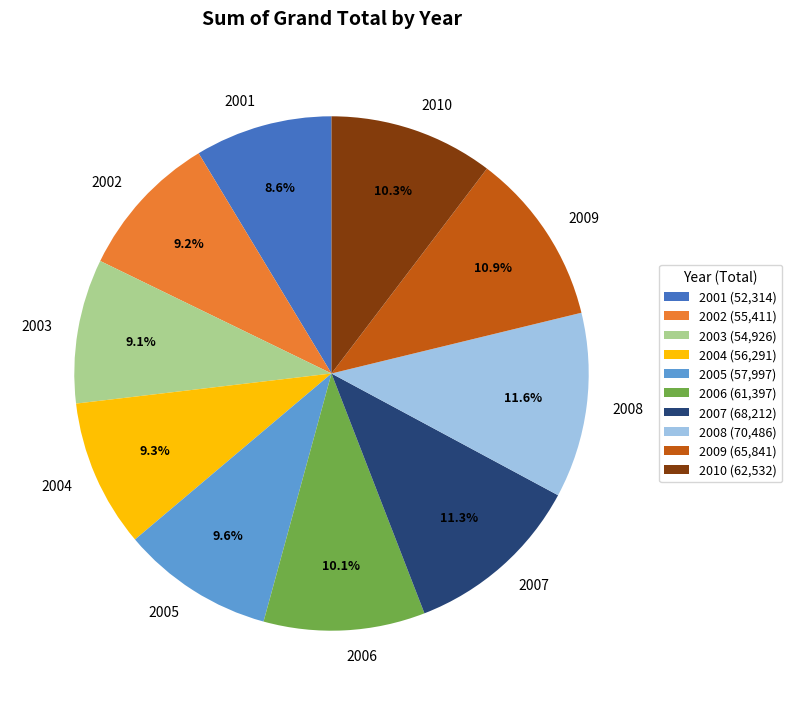

What percentage is the 2008 slice, to the nearest percent?

12%